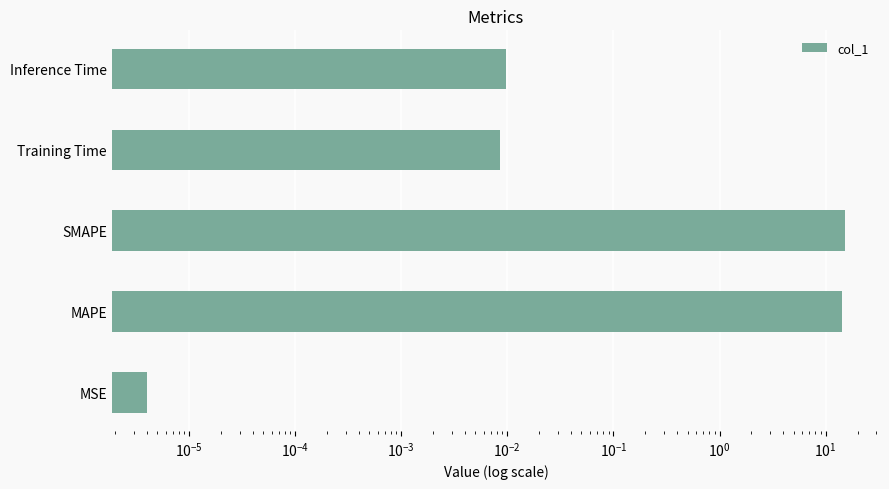

Is it true that the value at Inference Time is 0.0?

True